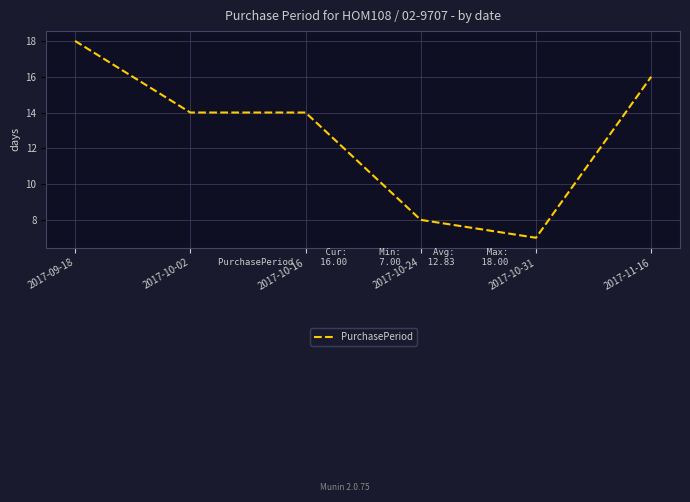

Is it true that the value at 2017-10-02 is 14?

True